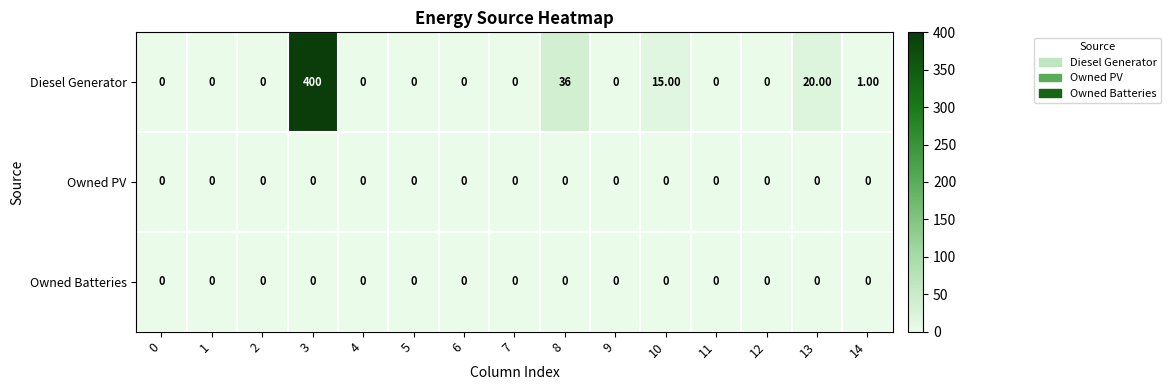

How many categories are shown in the chart?

15